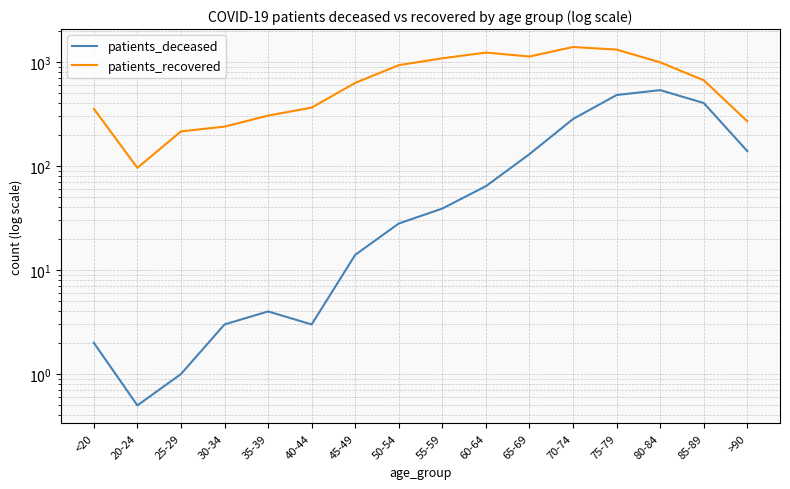

The value of patients_deceased at 40-44 is 3.0. True or false?

True